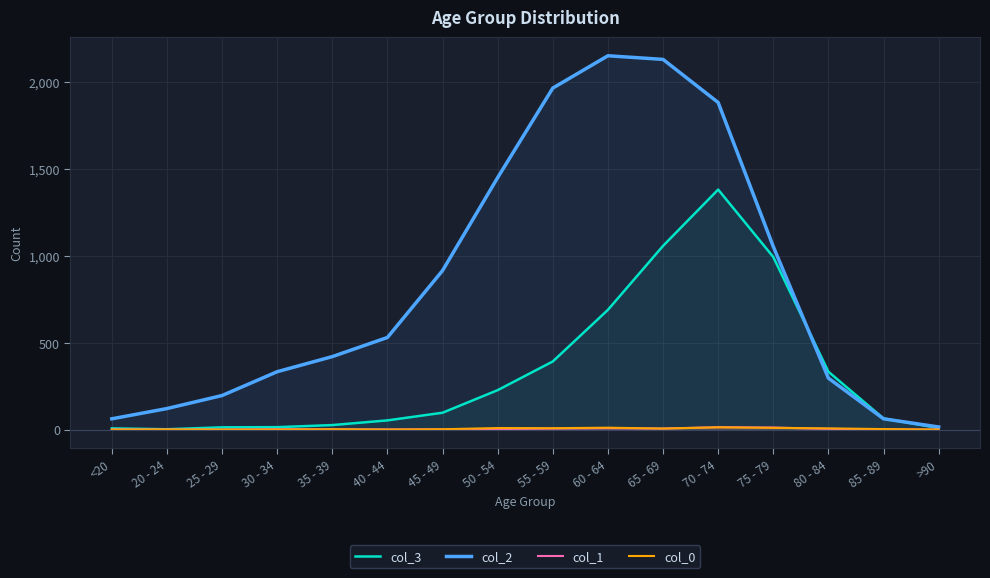

Which category has the highest value across all series?

60 - 64